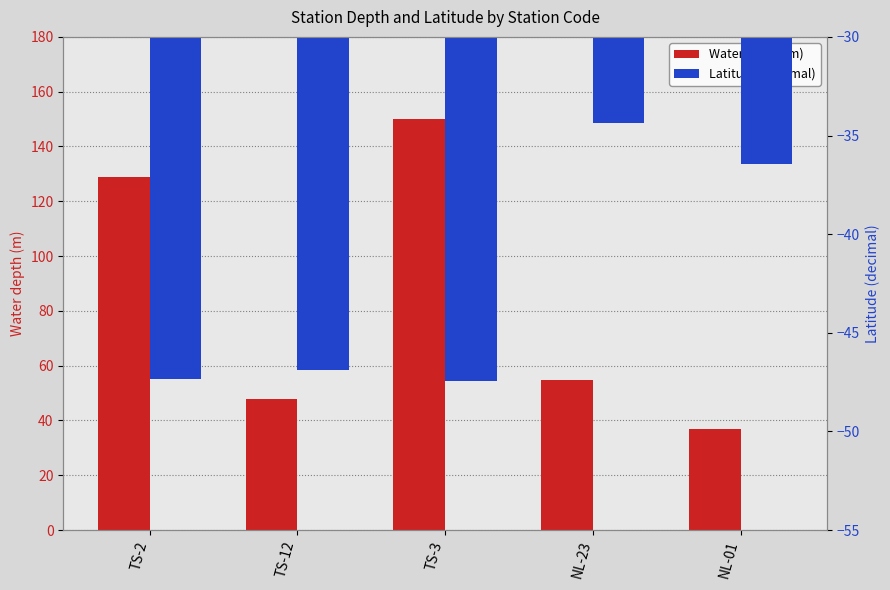

Which series has the largest range (max minus min)?

Water depth (m)